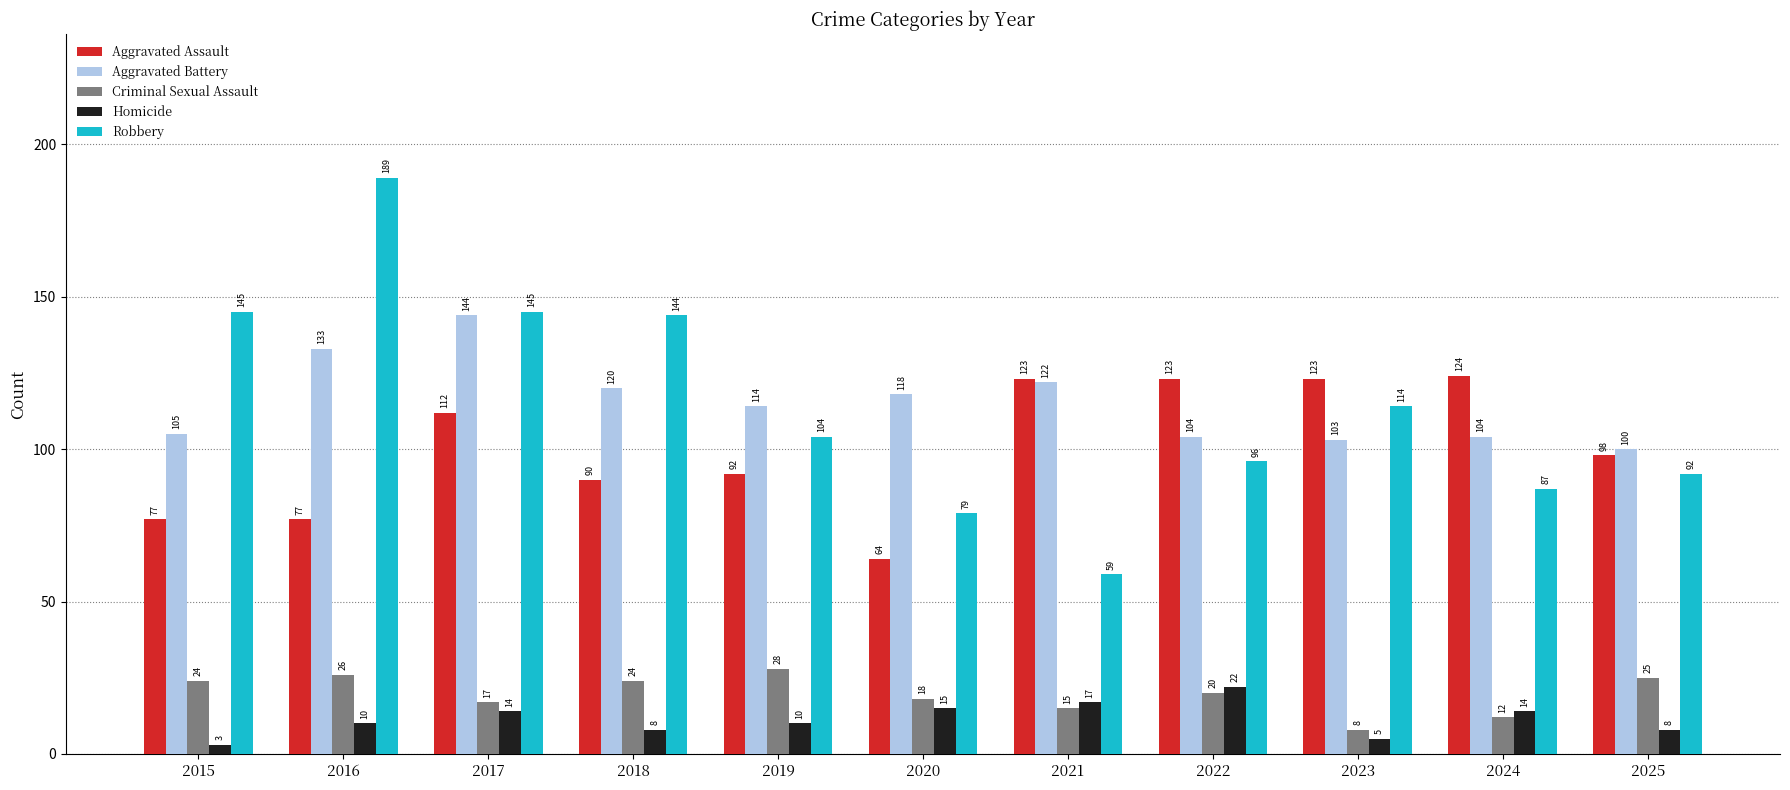

At which label does Criminal Sexual Assault first exceed 20?

2015